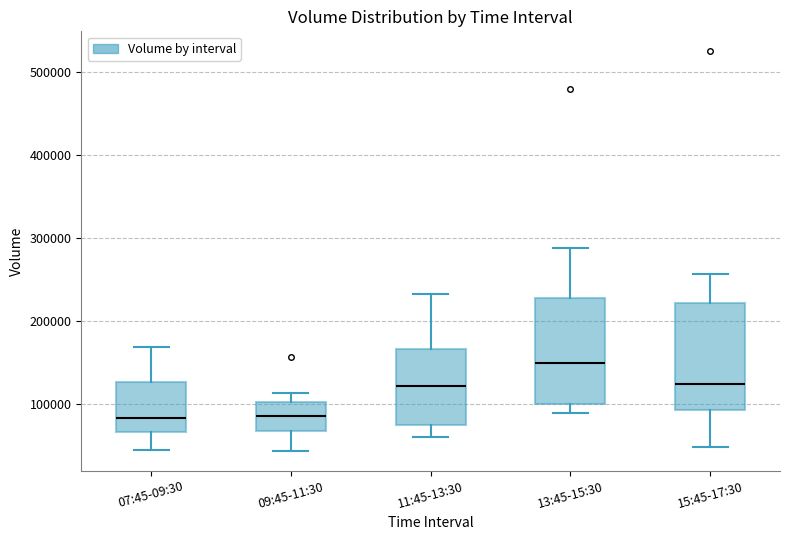

Where is the upper edge of the box for 09:45-11:30 on the y-axis? The values are not printed on the chart, so give them approximately, as read against the axis.

100000